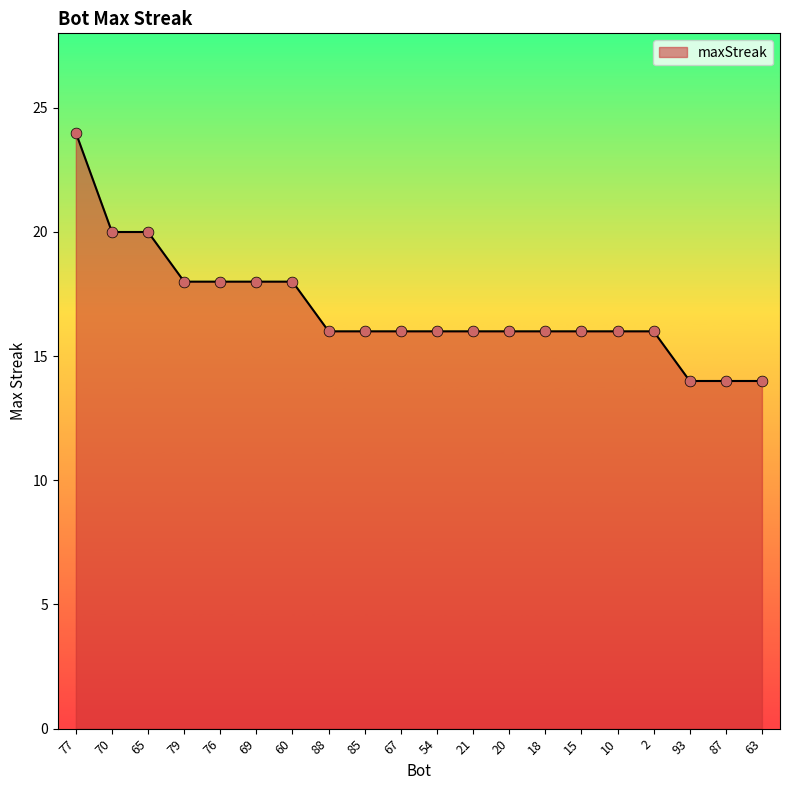

Approximately how many times larger is the value at 15 compared to 63?

1.1